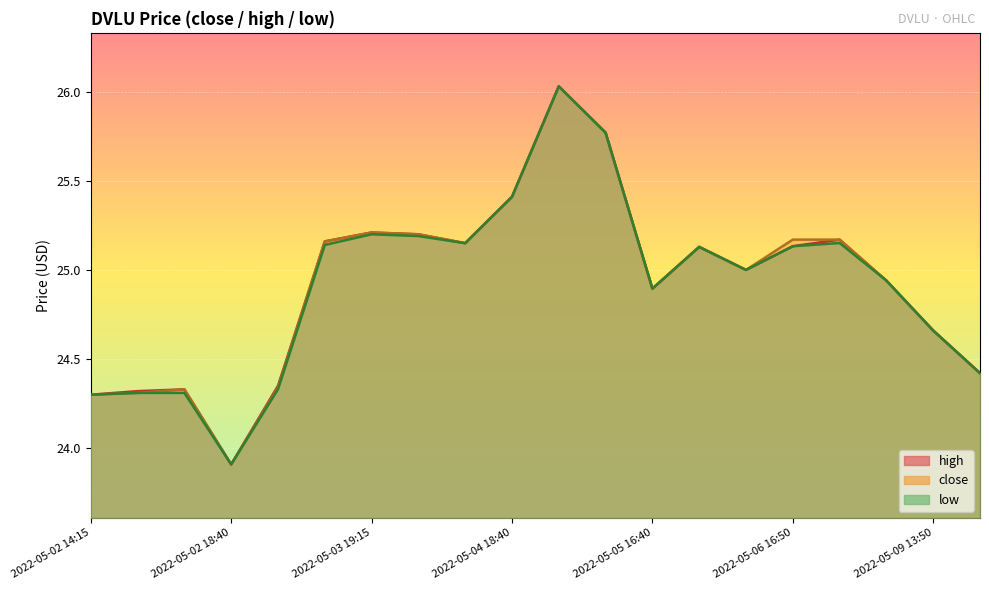

True or false: high and close intersect in this chart.

False